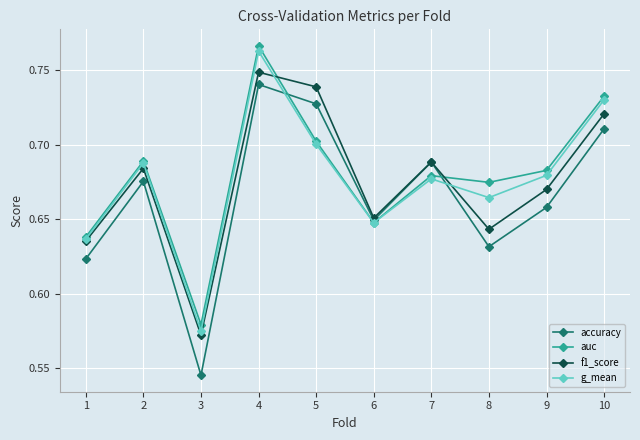

Does the chart have visible grid lines?

Yes